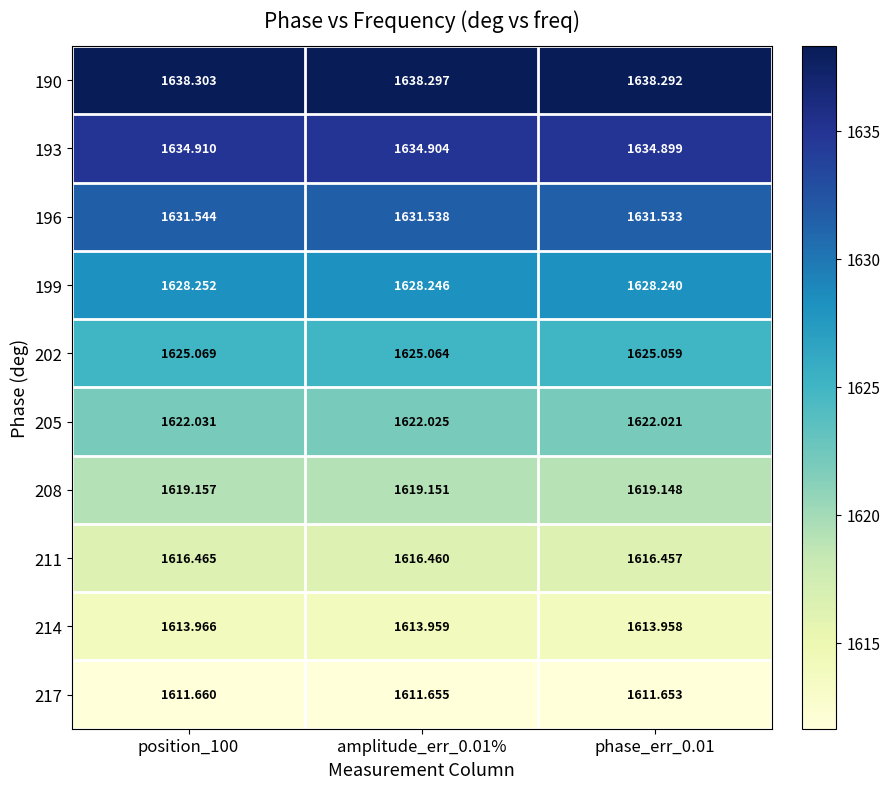

Rank the series by their maximum value, from highest to lowest.

190, 193, 196, 199, 202, 205, 208, 211, 214, 217